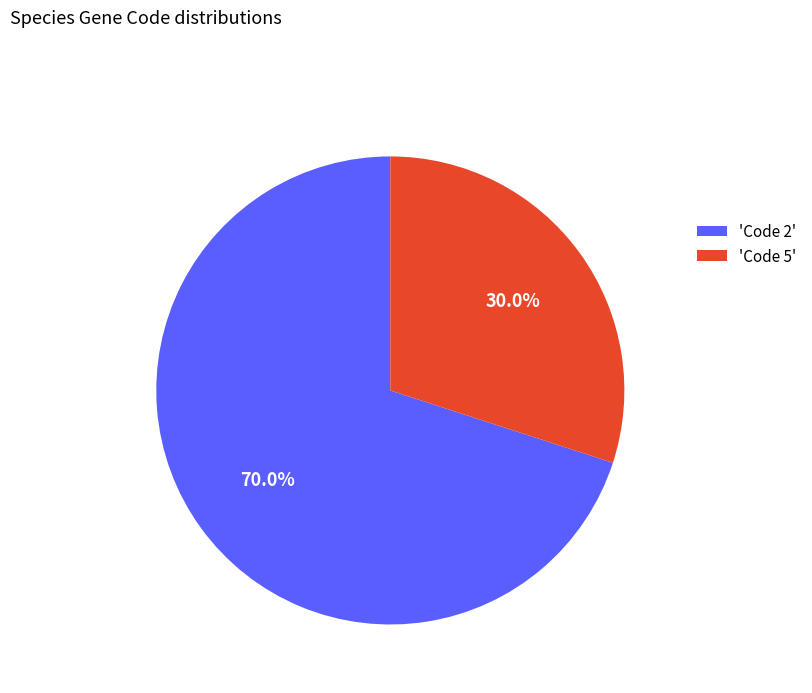

What portion of the pie excludes 'Code 5'?

70.0%